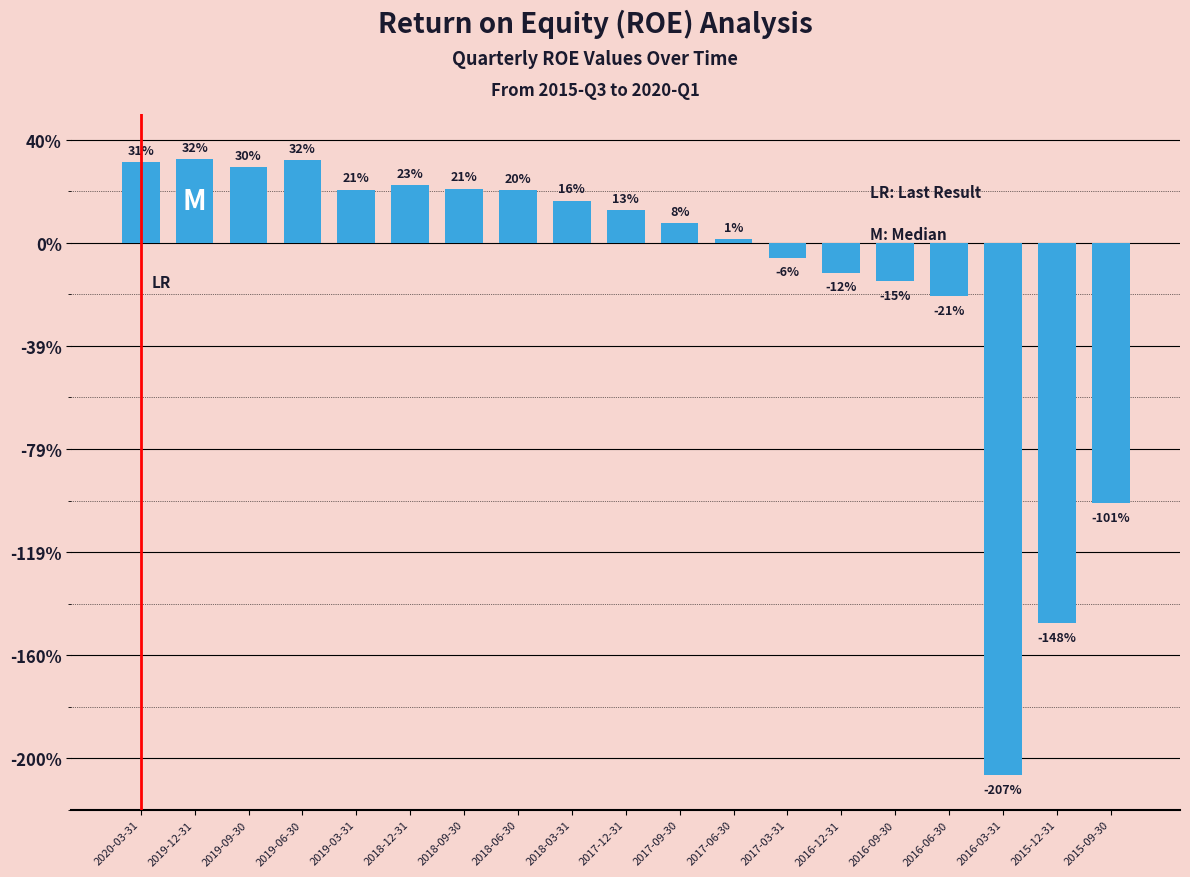

At which category does the chart reach its minimum across all series?

2016-03-31